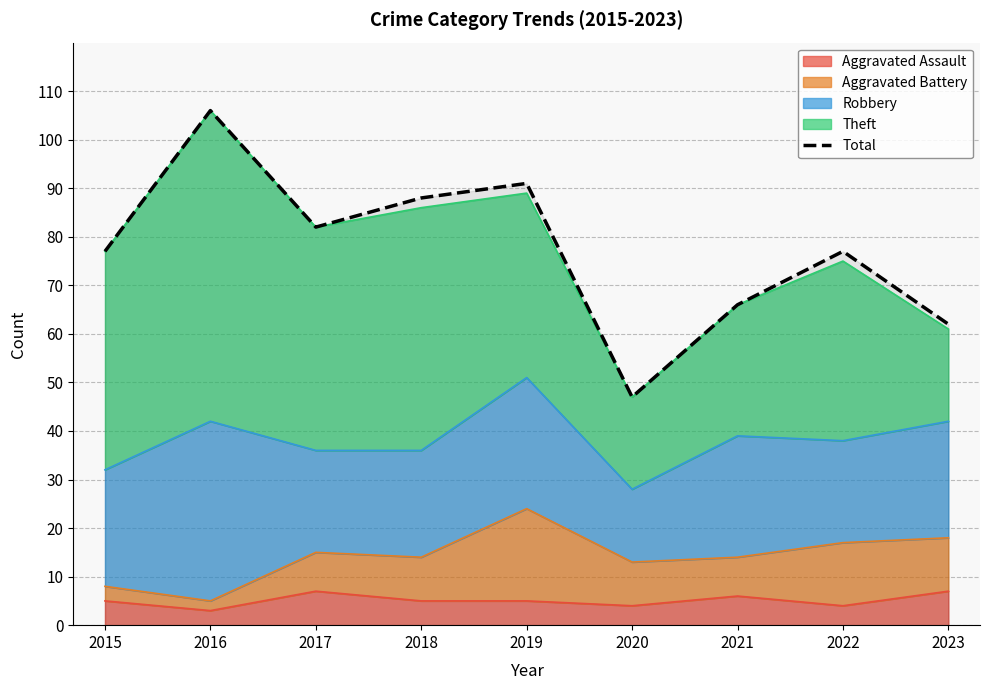

What is the average value?

77